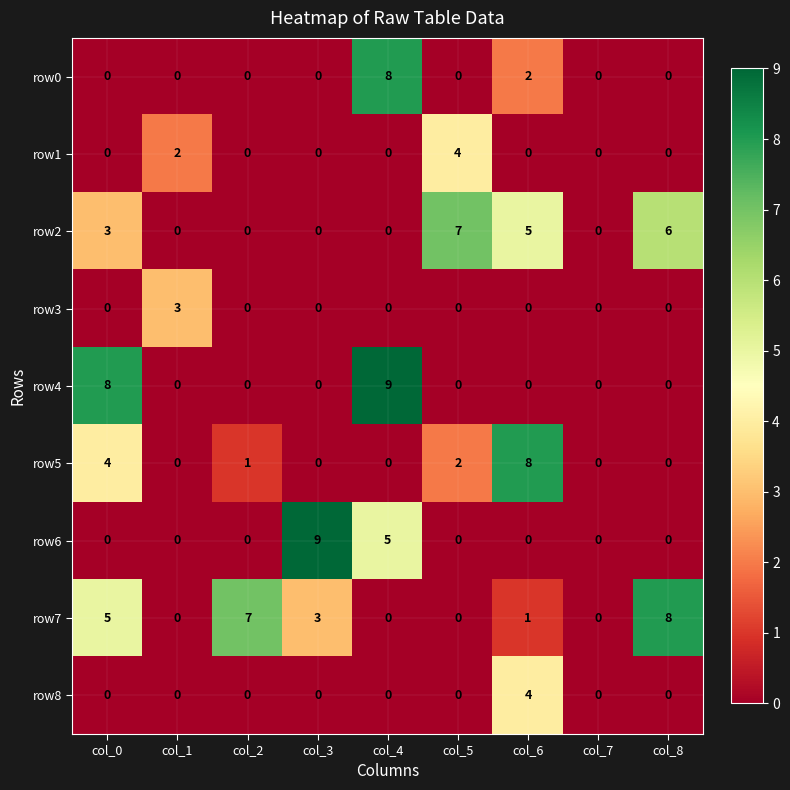

What is the difference between the maximum and minimum values in the row3 series?

3